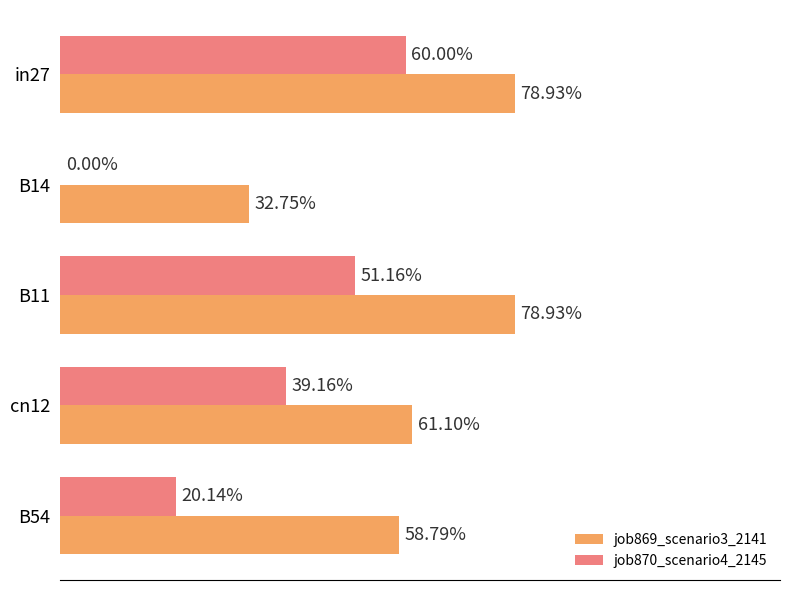

Does the chart contain stacked bars?

No